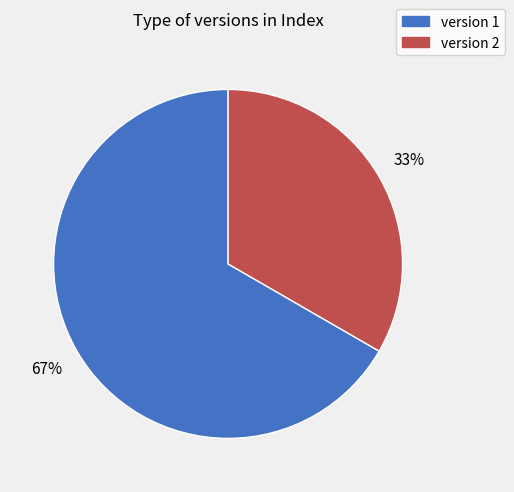

Is it true that version 1 is 67% of the pie?

True